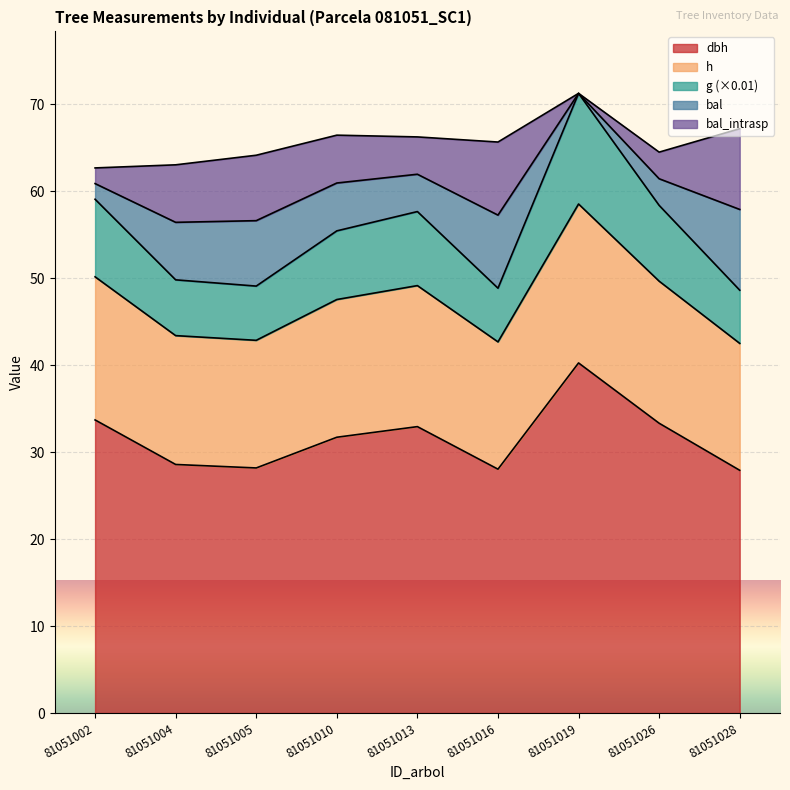

True or false: dbh and g intersect in this chart.

False